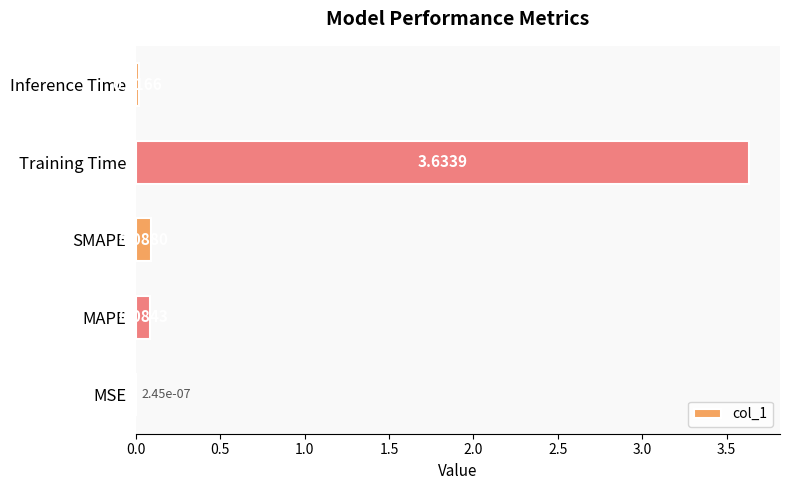

Count the number of data series in this chart.

1